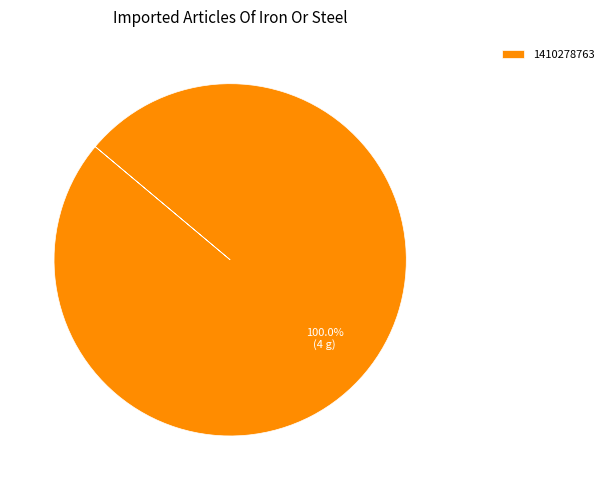

Is there any slice that represents more than half of the pie?

Yes